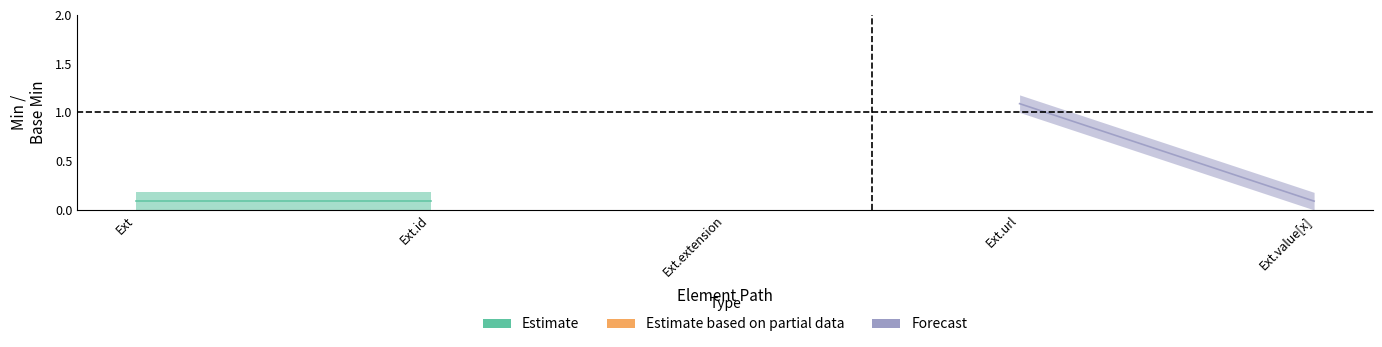

True or false: Min and Base Min intersect in this chart.

False